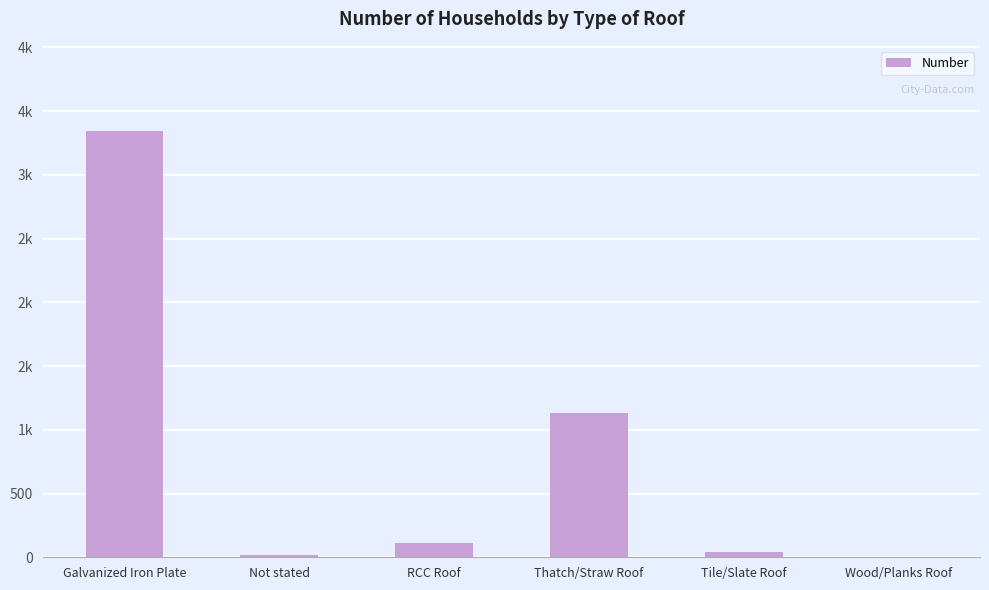

Does the chart contain stacked bars?

No